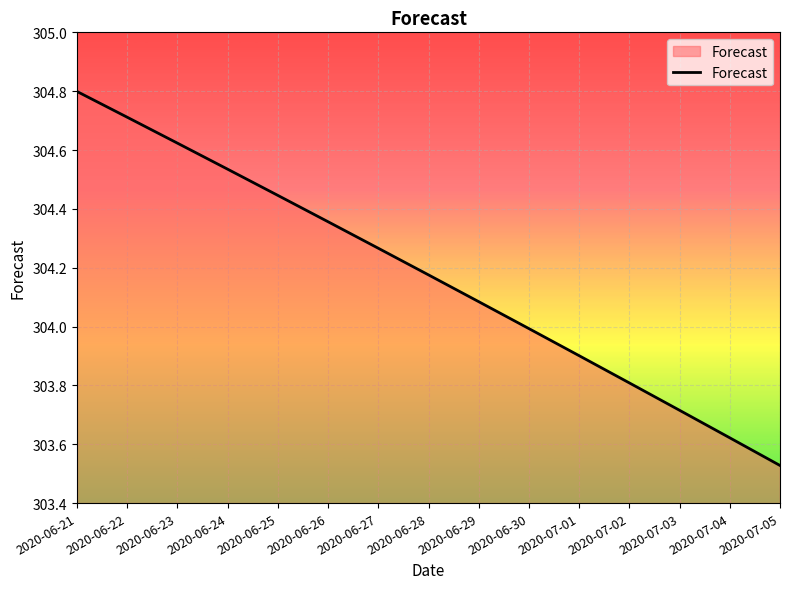

True or false: the data shows 303.7 at 2020-07-03.

True